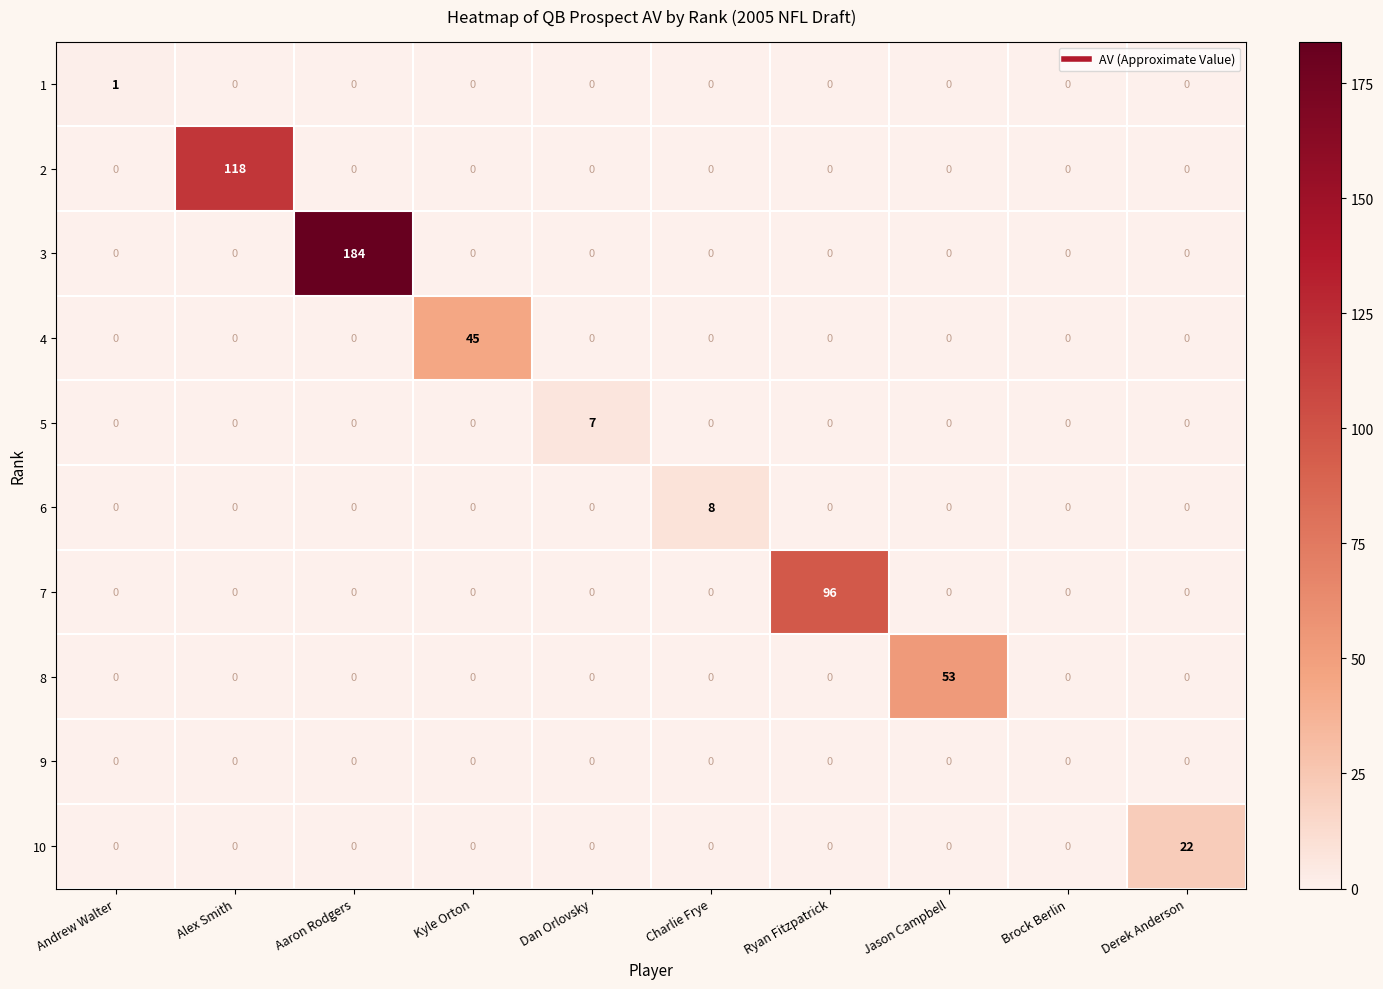

Is it true that 2 equals 0 at Derek Anderson?

True